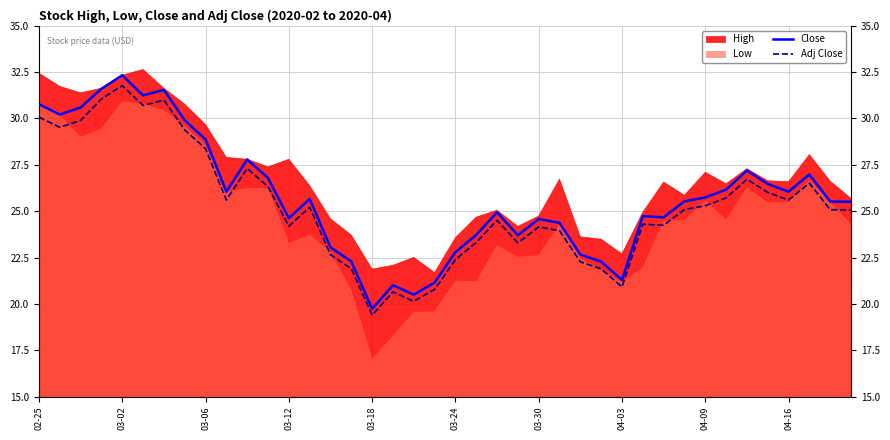

What is the difference between the second highest and minimum values in the Close series?

11.9